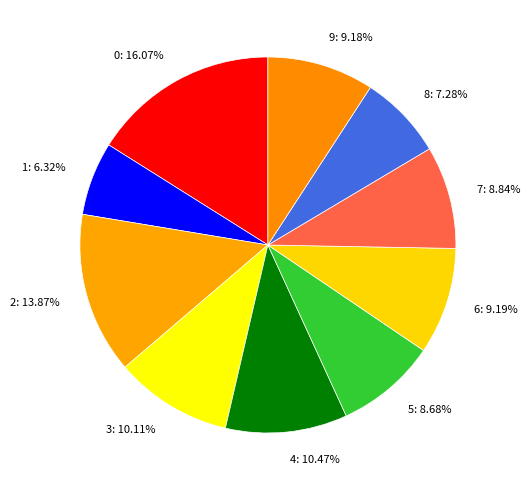

The 7 slice represents 1% of the pie. True or false?

False